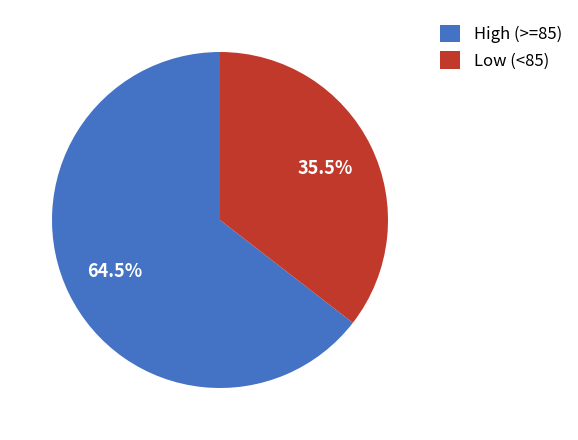

Which slice represents more than half of the pie?

High (>=85)